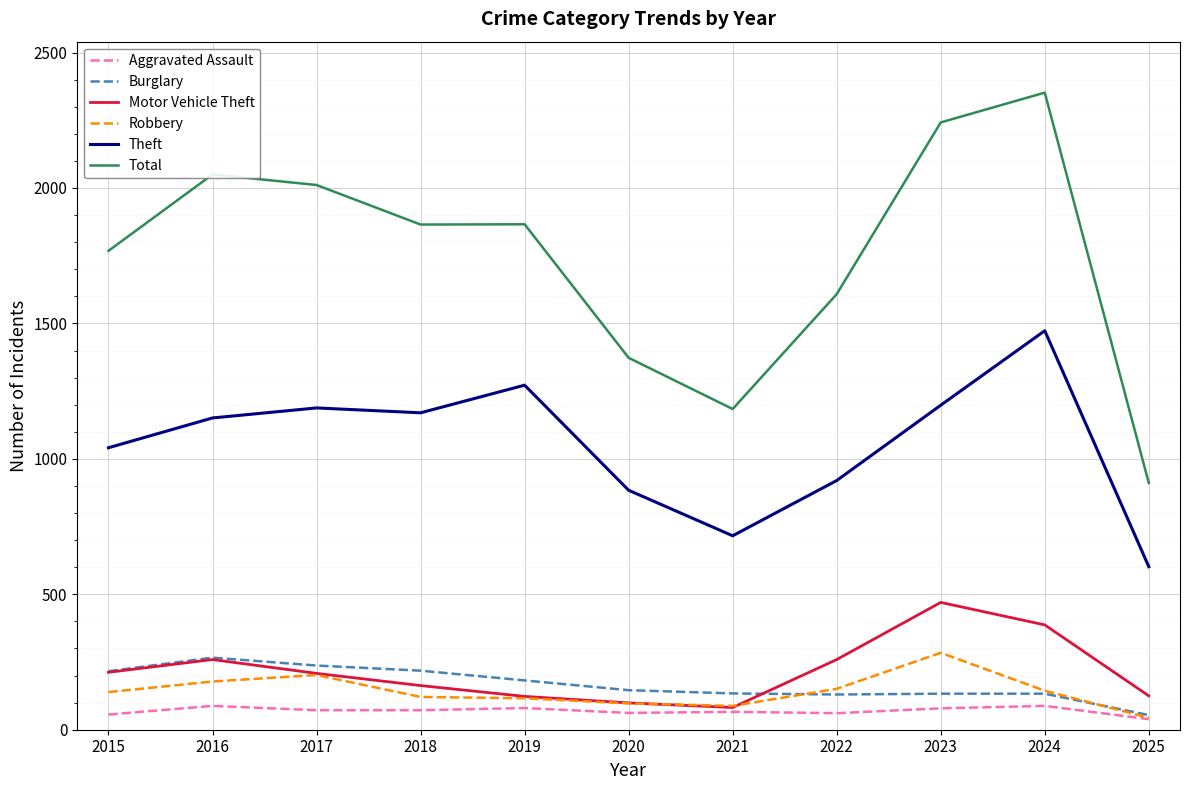

True or false: Aggravated Assault has a value of 56 at 2015.

True